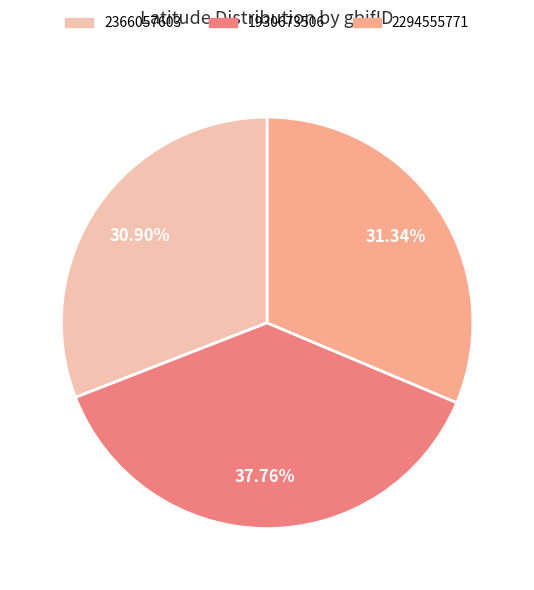

What percentage is the 1930673506 slice, to the nearest percent?

38%